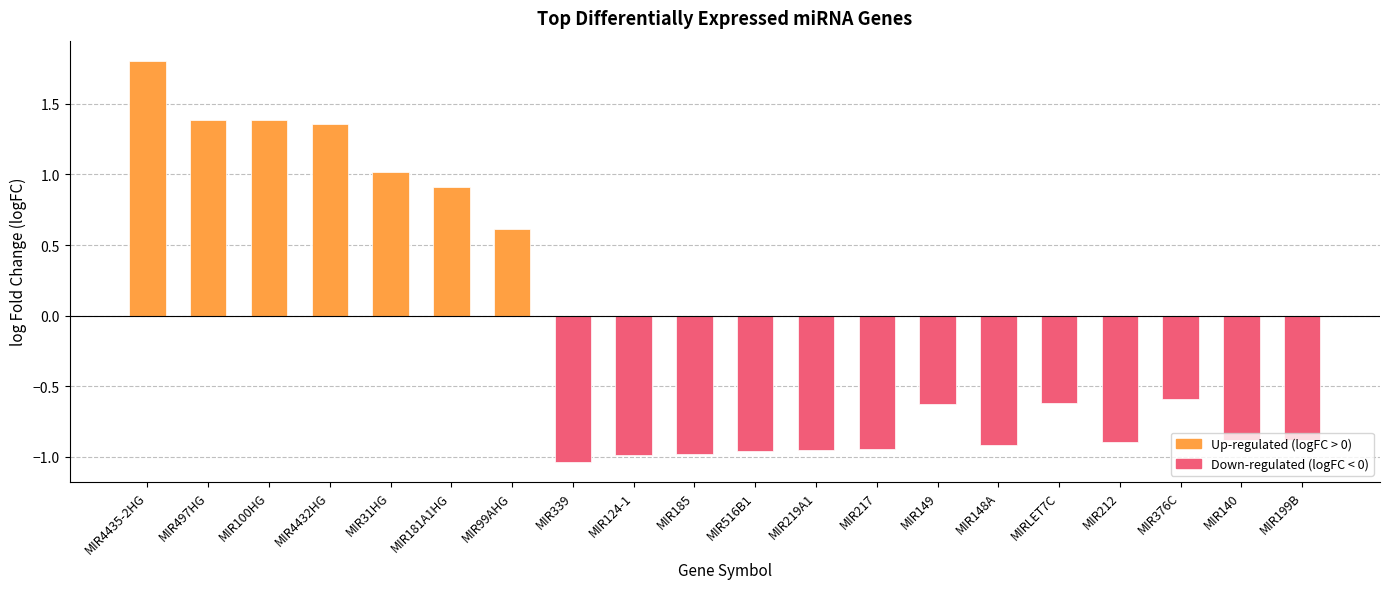

What is the change in value from MIR497HG to MIRLET7C?

-2.0